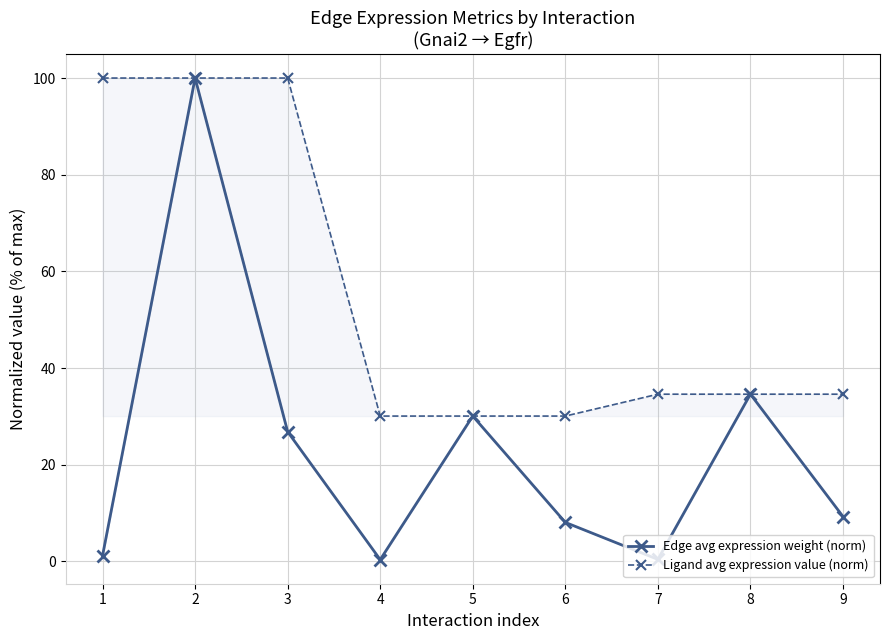

Which series has the largest range (max minus min)?

Edge avg expression weight (norm)